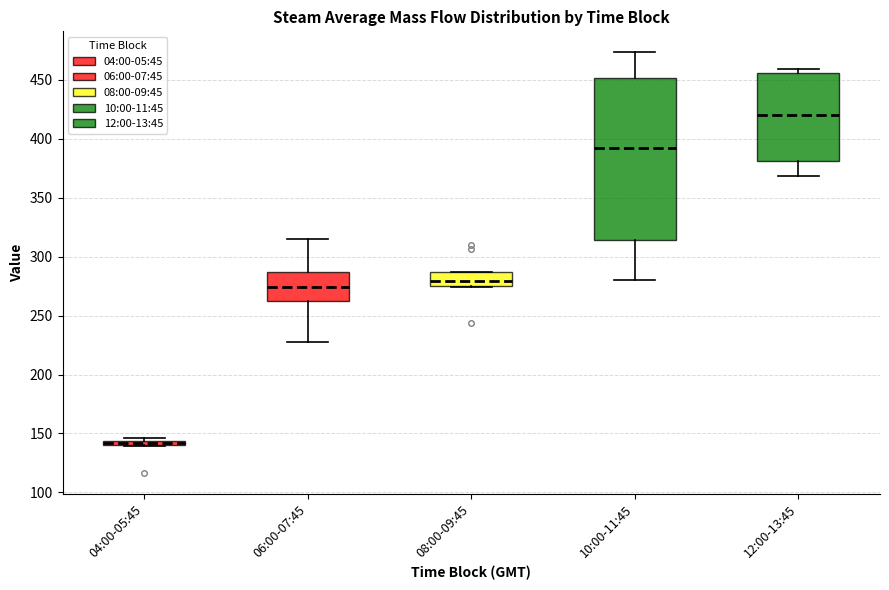

Which box is the tallest, from its lower edge to its upper edge?

10:00-11:45